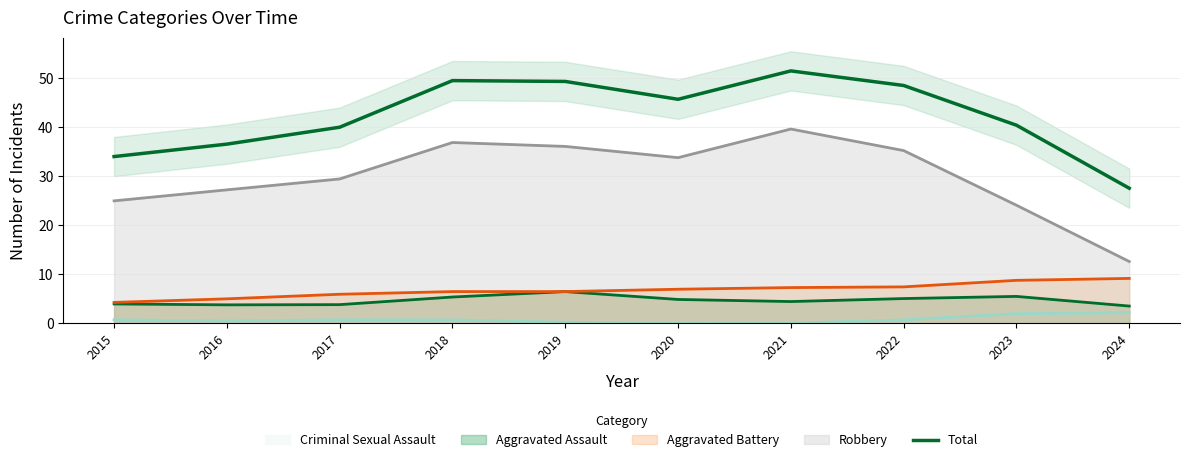

What is the ratio of the value at 2022 to the value at 2019?

1.0